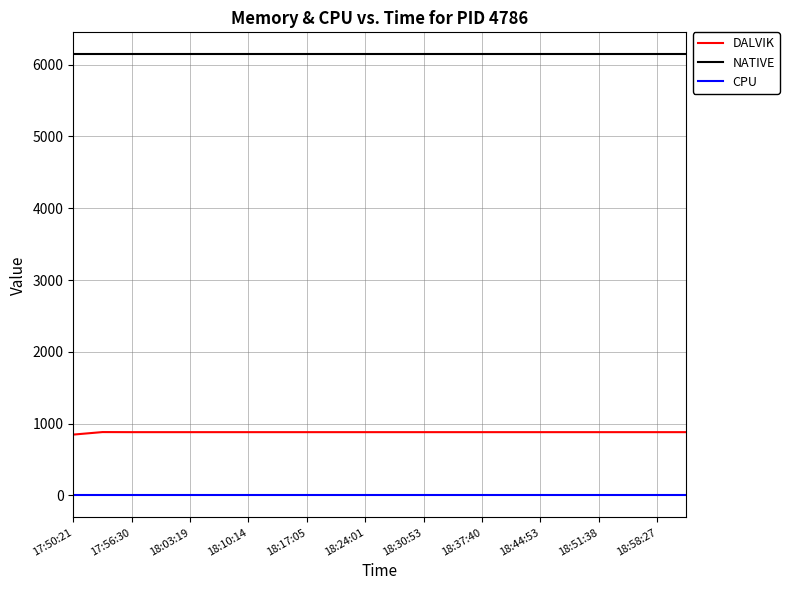

True or false: NATIVE and CPU cross at least once.

False